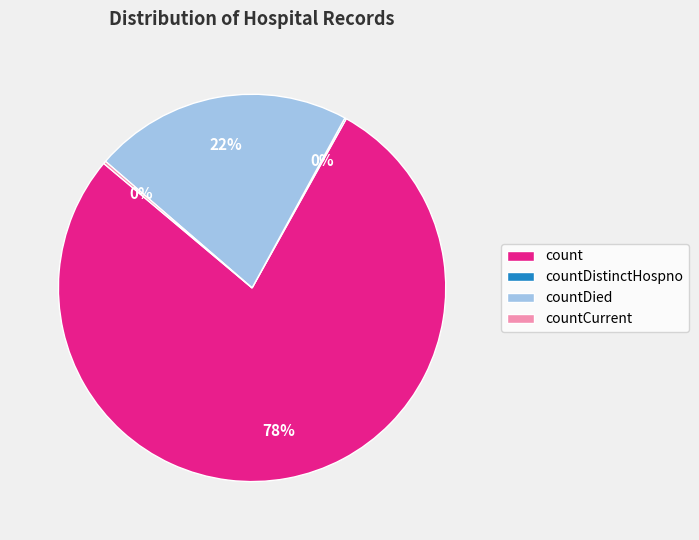

Is it true that count is 78% of the pie?

True